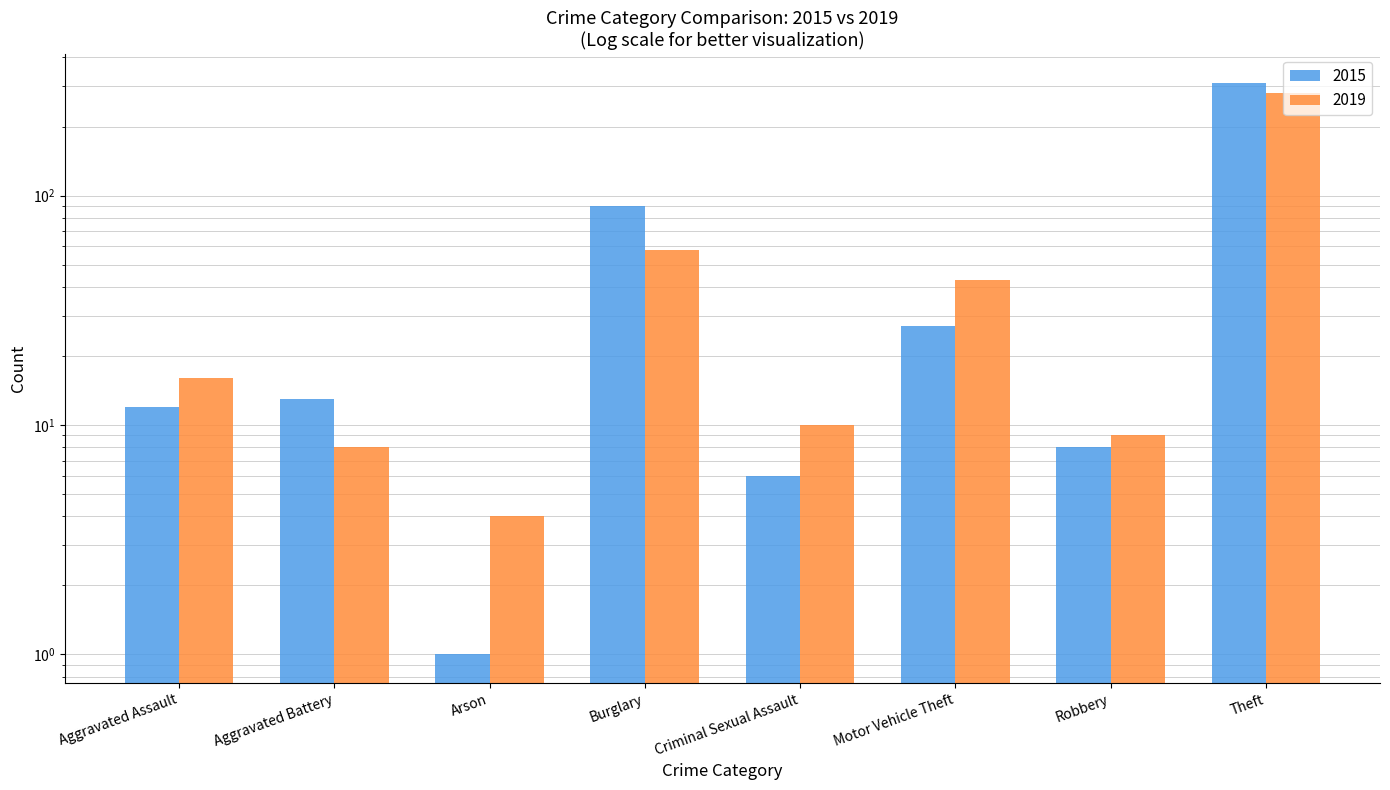

At which category is the sum across all series the highest?

Theft